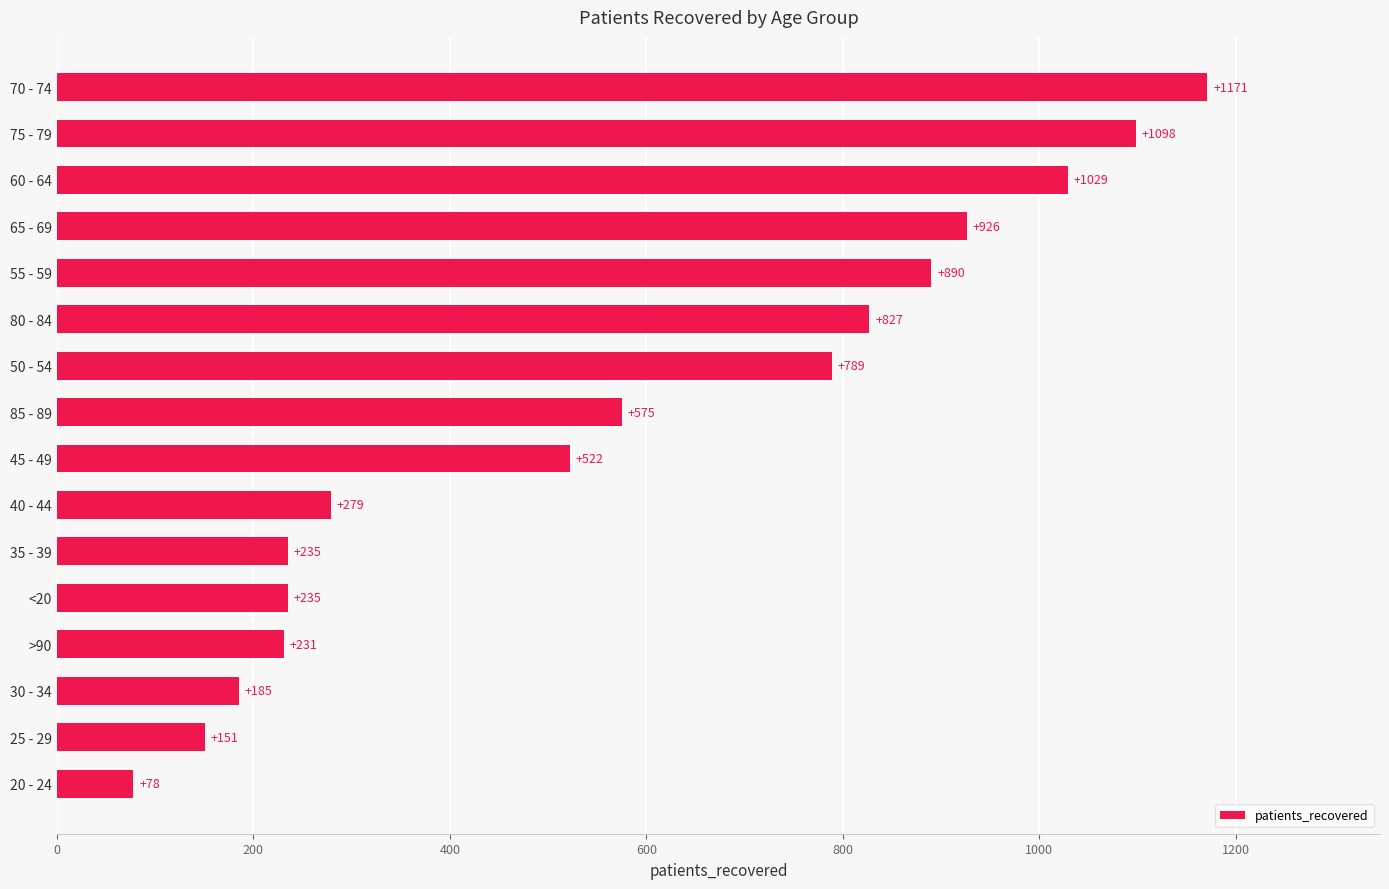

Between 85 - 89 and 75 - 79, which is larger?

75 - 79